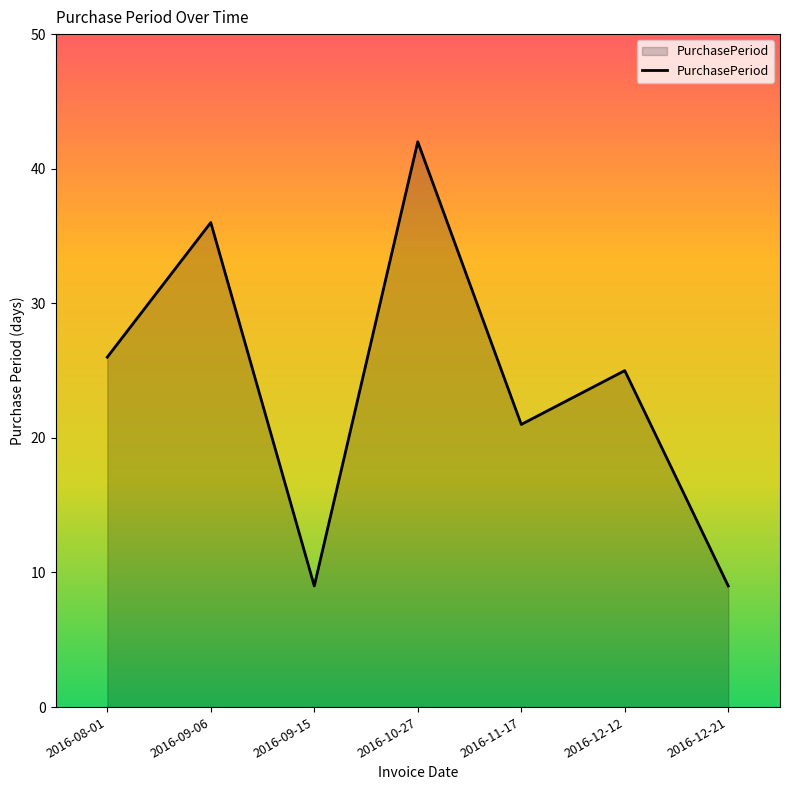

What is the change in value from 2016-09-06 to 2016-11-17?

-15